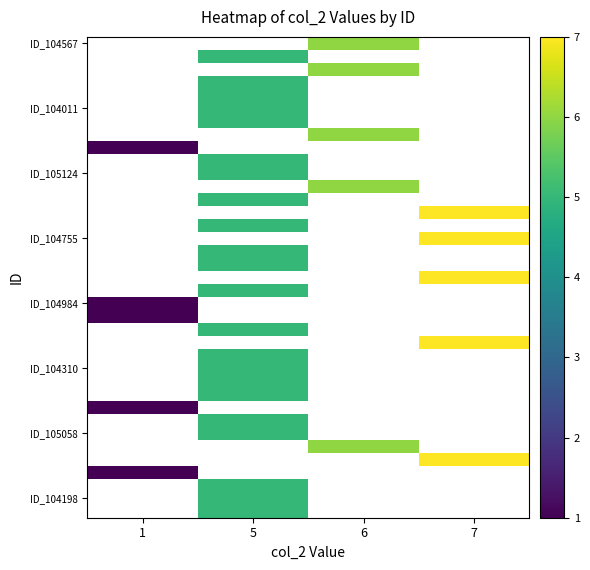

How many categories are shown in the chart?

4